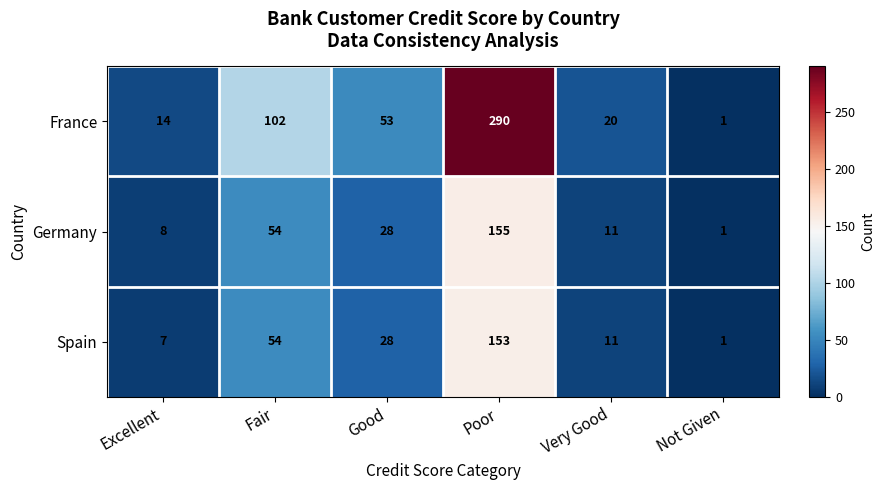

What is the difference between the France values at Fair and Poor?

188